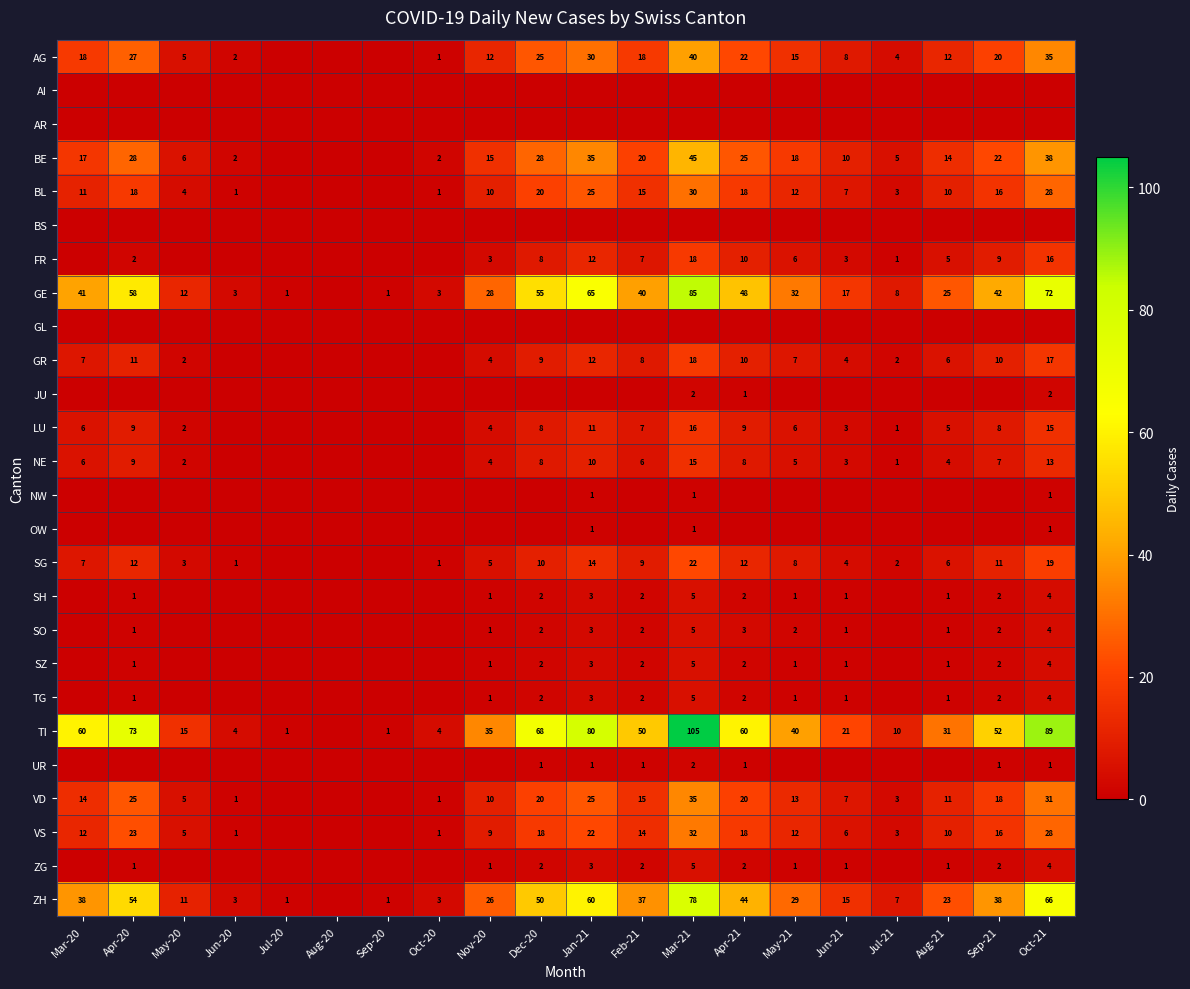

What is the total value across all series at Dec-20?

338